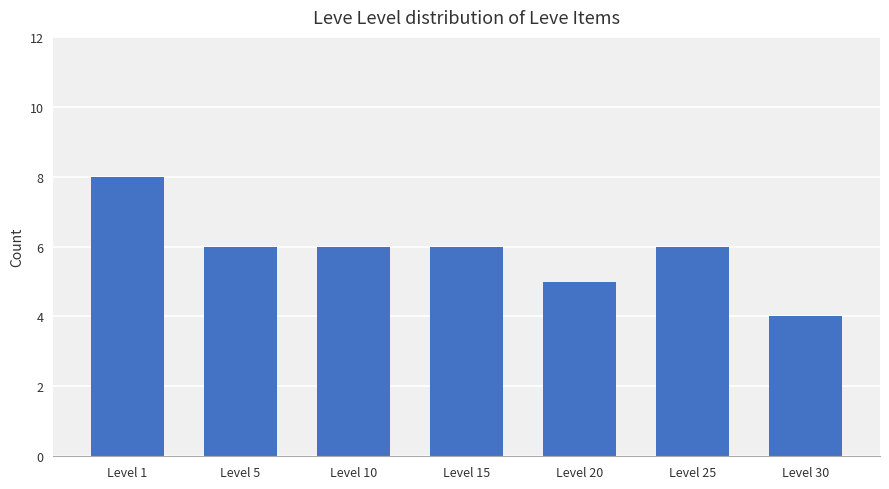

What is the sum of all values?

41